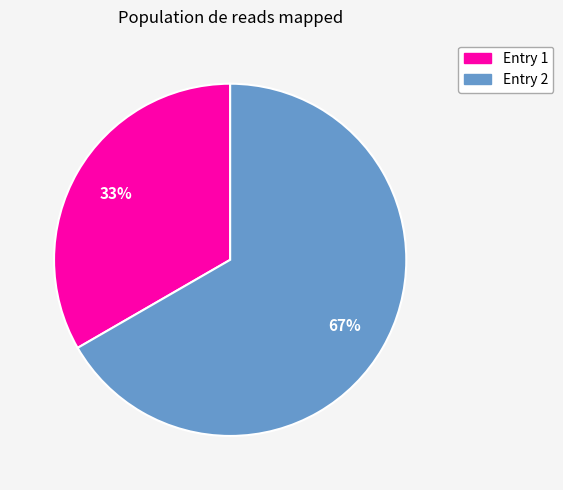

Approximately how many times larger is the value at Entry 2 compared to Entry 1?

2.0